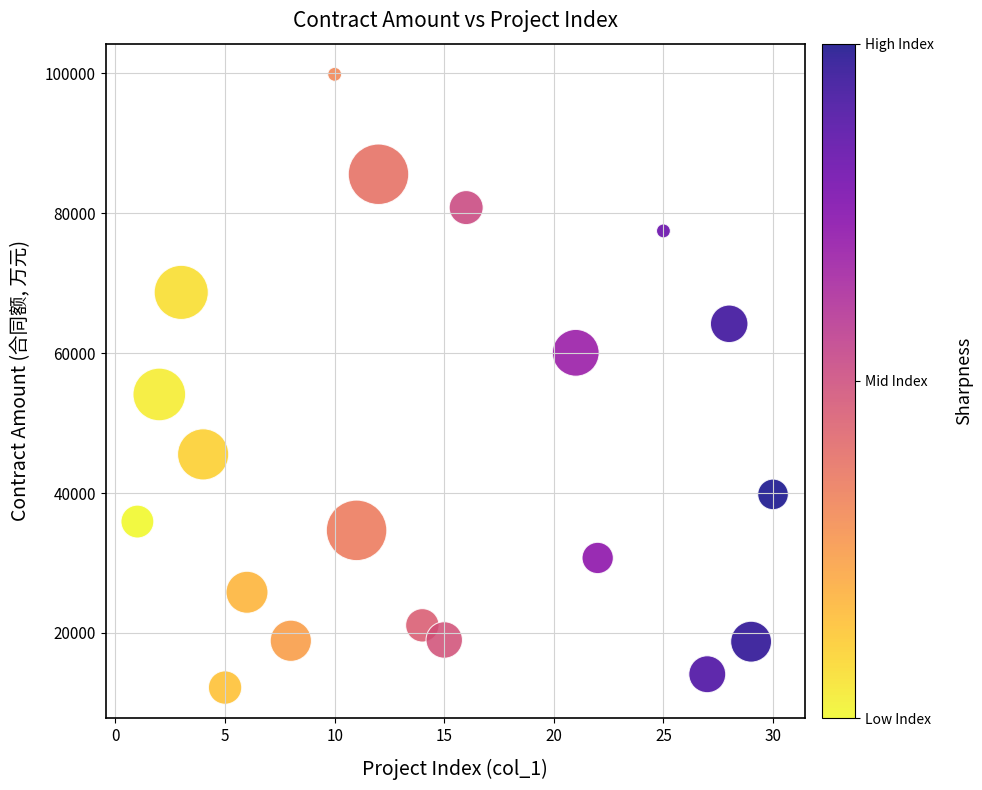

What is the range of X values (max minus min)?

29.0